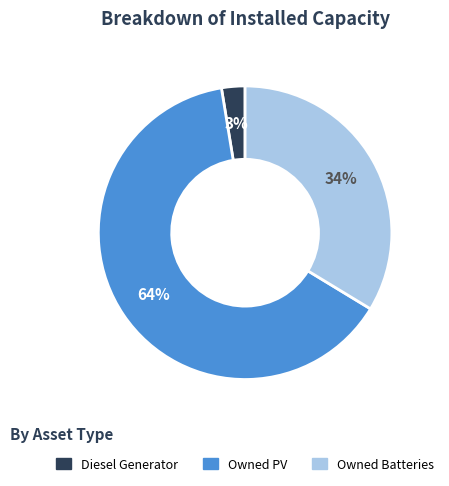

What is the ratio of the value at Owned Batteries to the value at Owned PV?

0.5